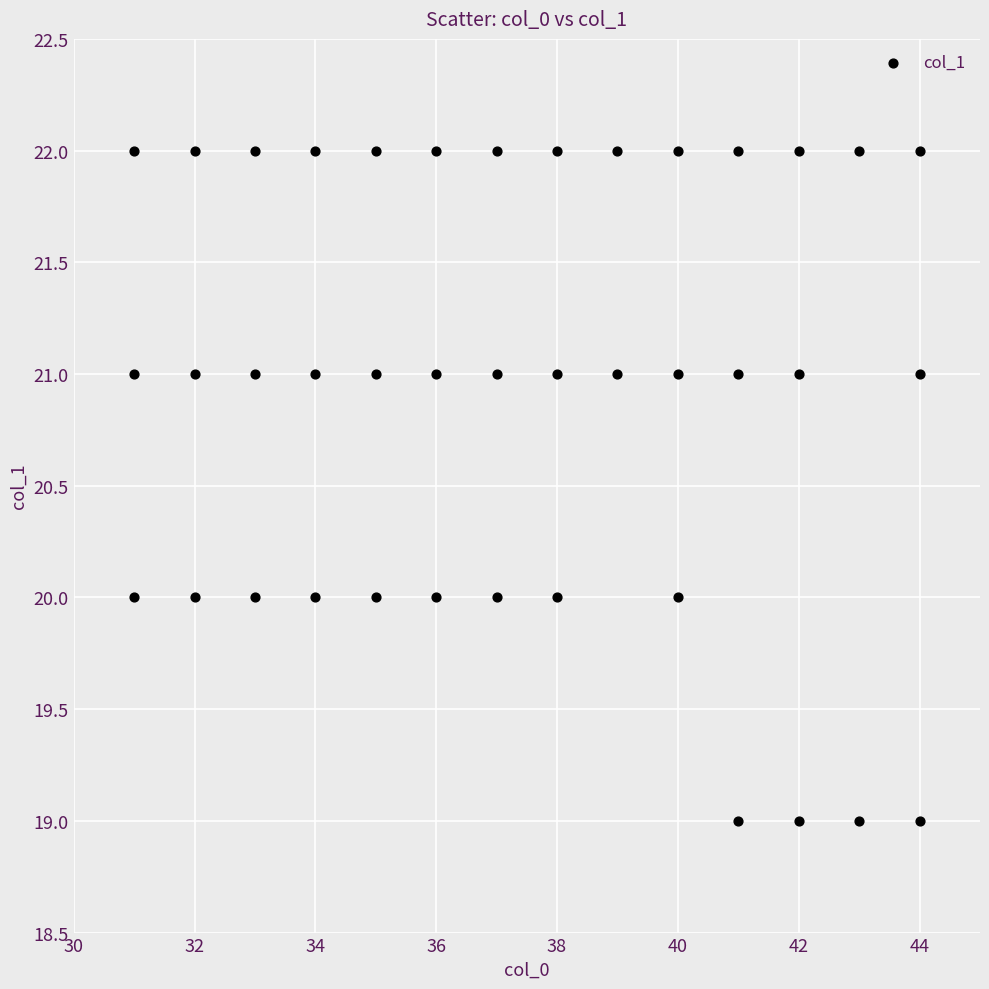

What is the range of Y values (max minus min)?

3